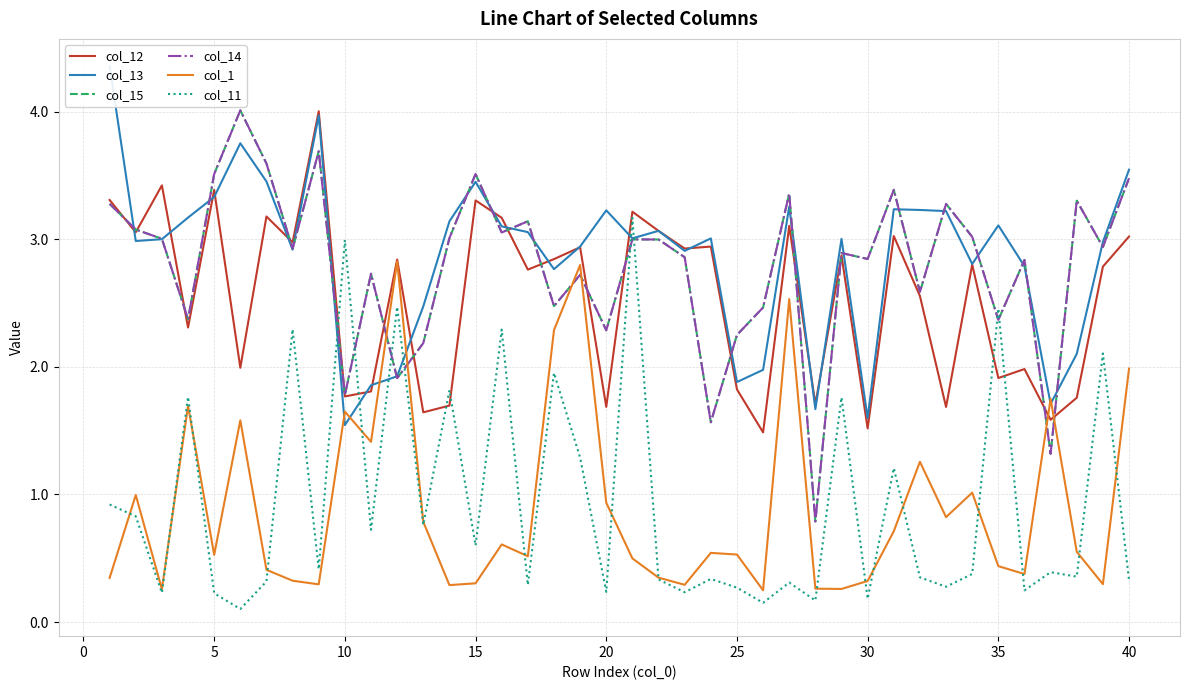

What are all the series names shown in the legend?

col_12, col_13, col_15, col_14, col_1, col_11